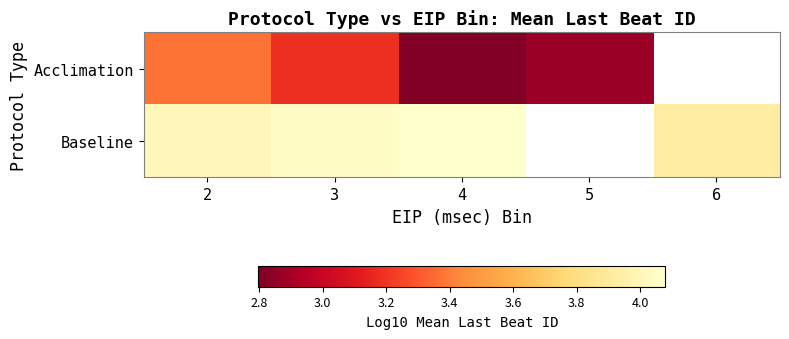

The value of Acclimation at 5 is 5.0. True or false?

False